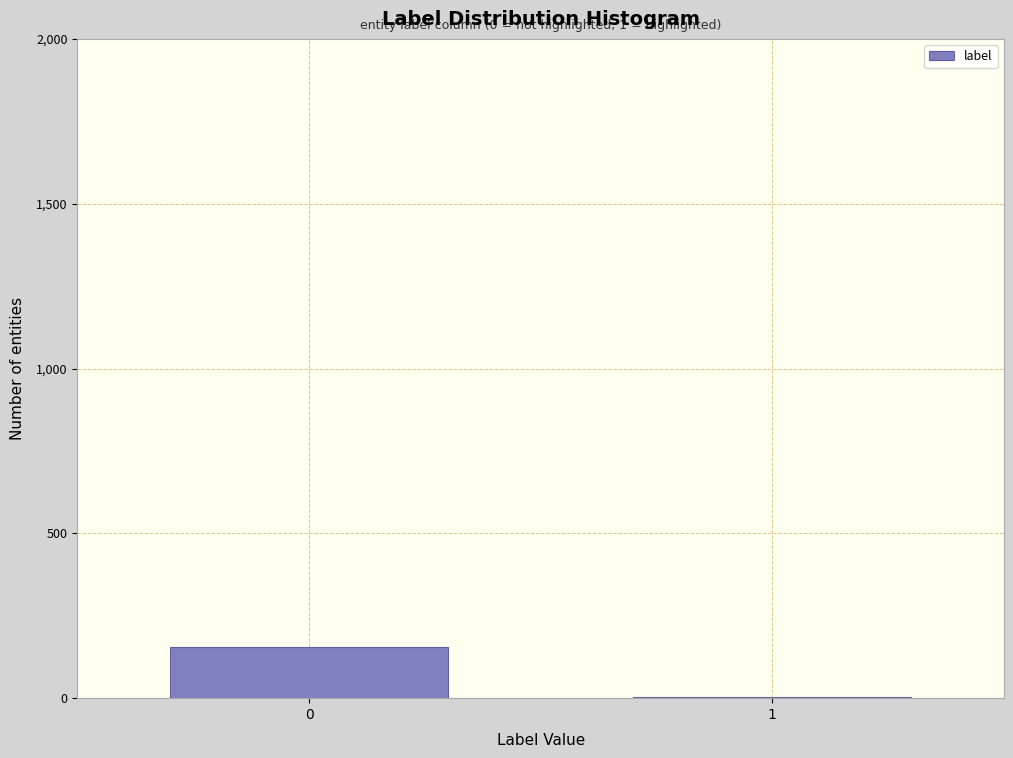

Reading left to right, list all the values displayed in this chart.

0=156	1=4